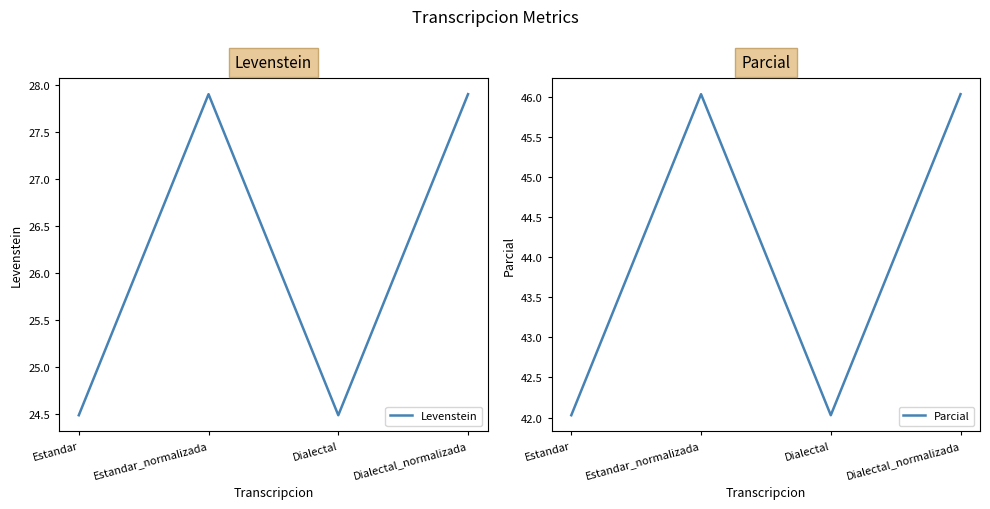

The Parcial series shows 46.0 at Estandar_normalizada. True or false?

True